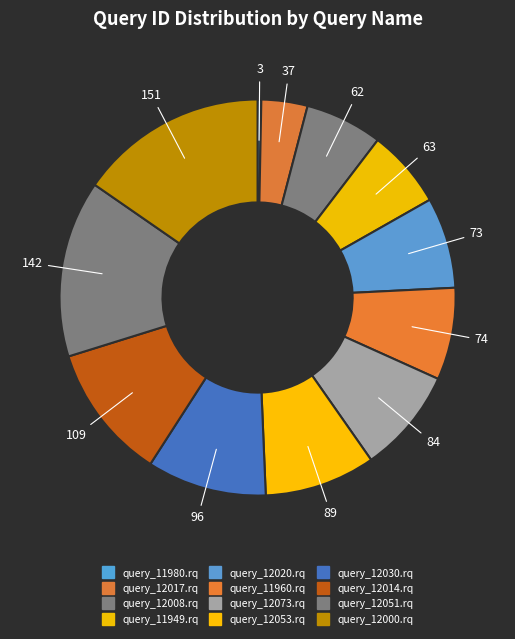

The query_12008.rq slice represents 18% of the pie. True or false?

False